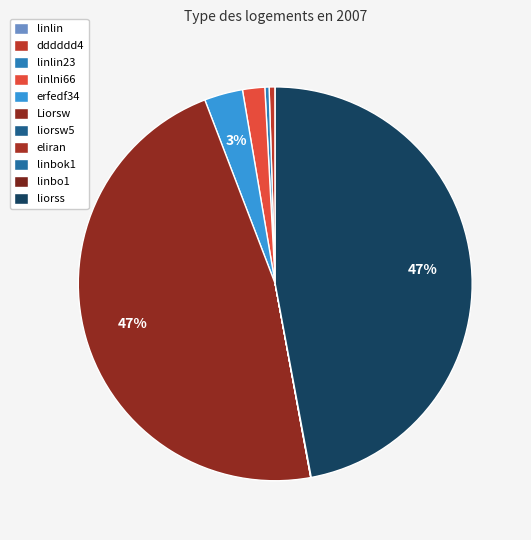

What is the smallest slice in the pie chart?

liorsw5